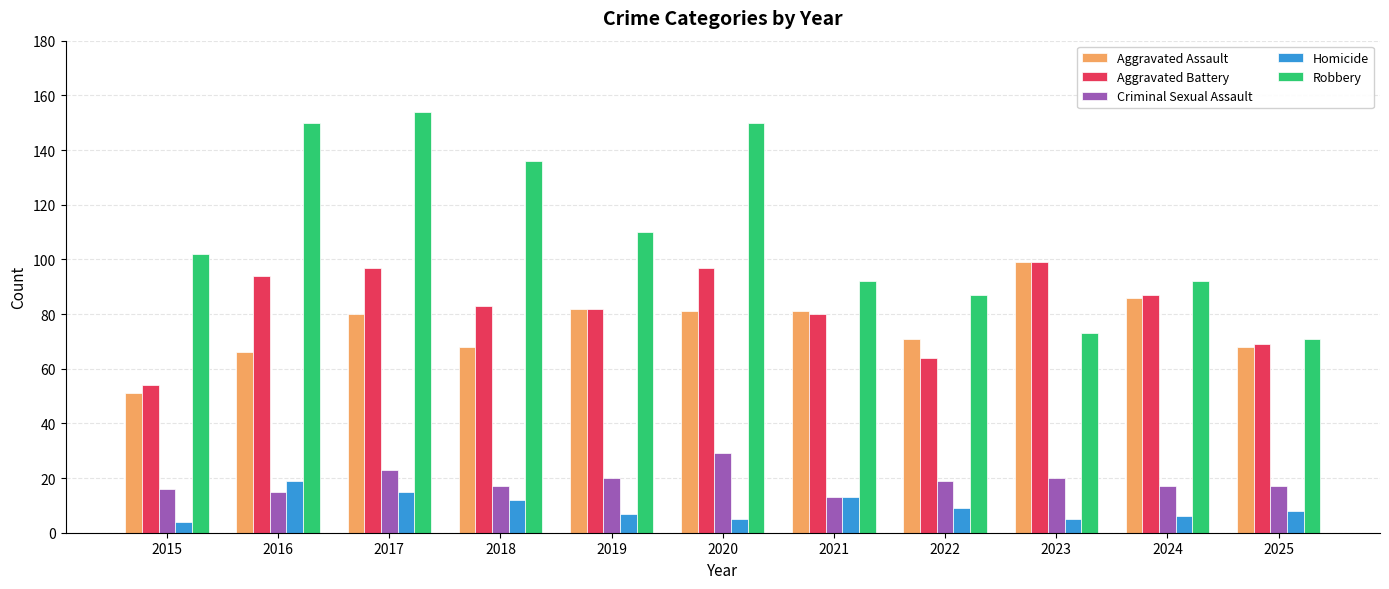

What are all the series names shown in the legend?

Aggravated Assault, Aggravated Battery, Criminal Sexual Assault, Homicide, Robbery